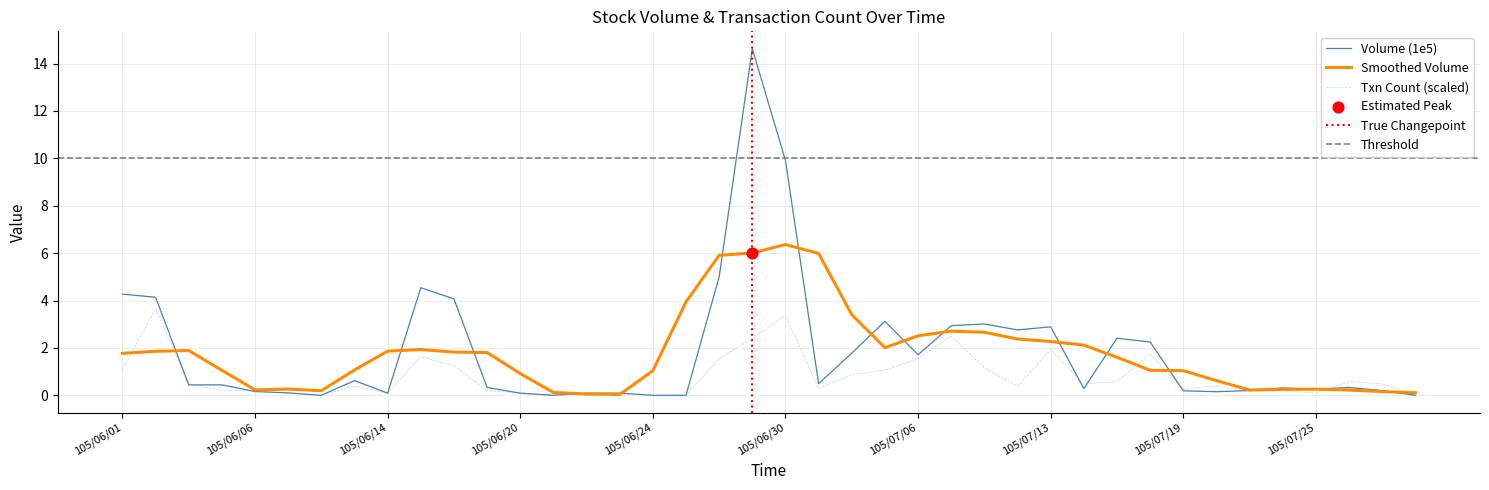

What is the maximum value for Txn Count (scaled)?

3.7